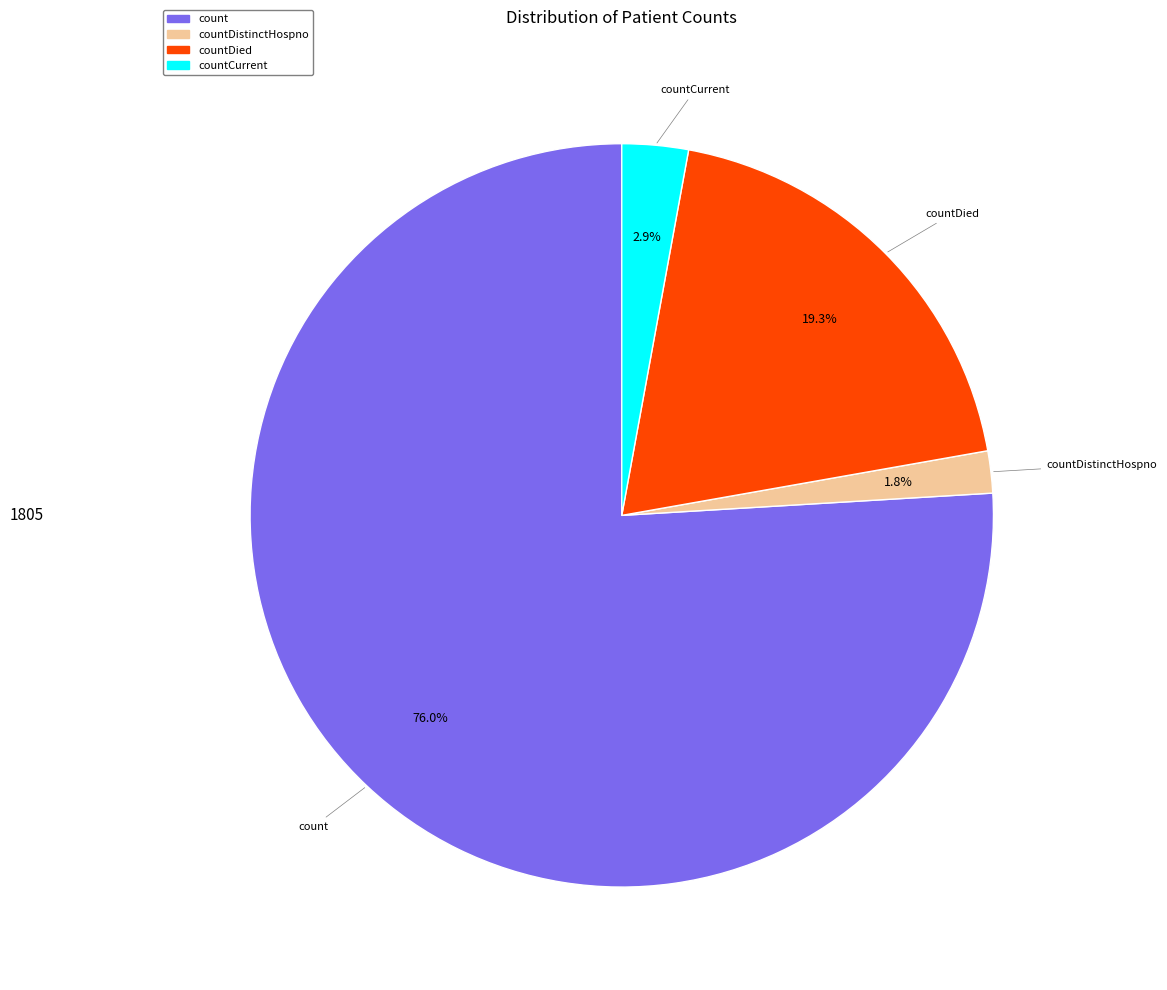

Is there a majority slice in this chart?

Yes